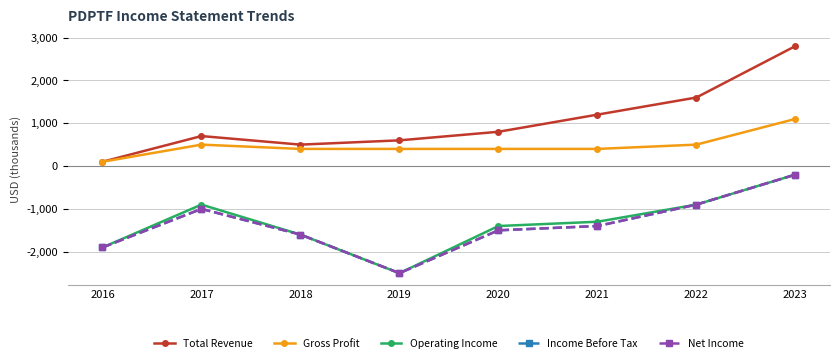

At which category does Net Income reach its first local peak?

2017